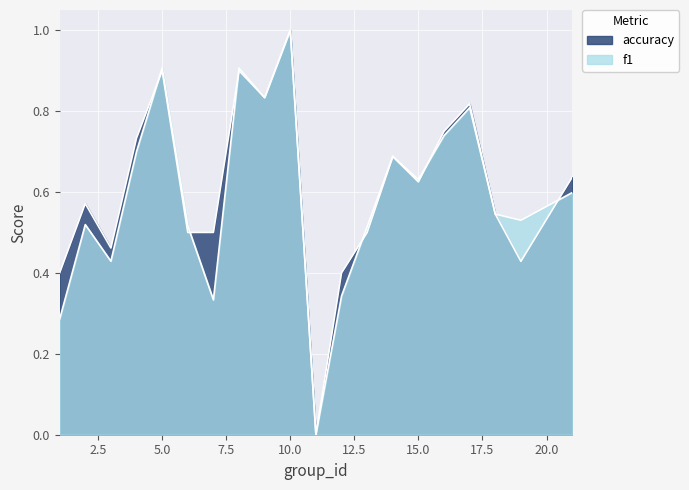

Is the value of accuracy at 10 greater than the value of f1 at 2?

Yes